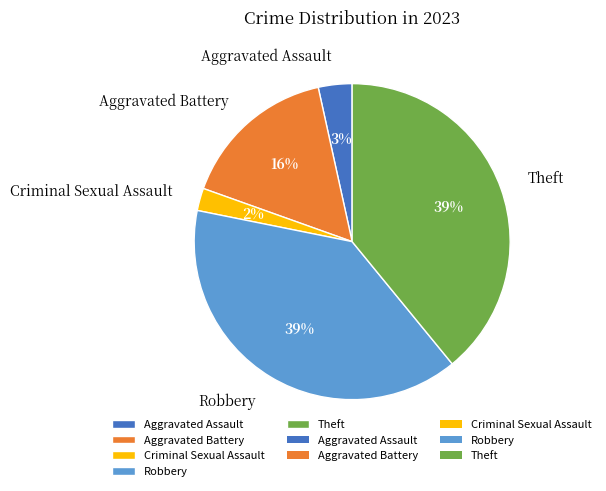

Approximately how many times larger is the value at Theft compared to Aggravated Battery?

2.4